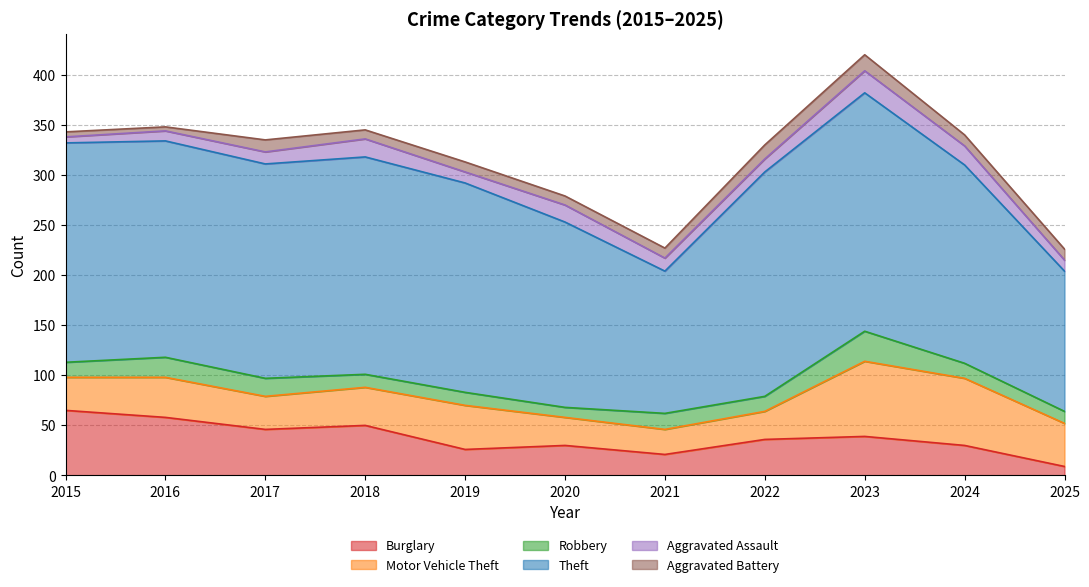

Where is the first local minimum for Aggravated Assault?

2019